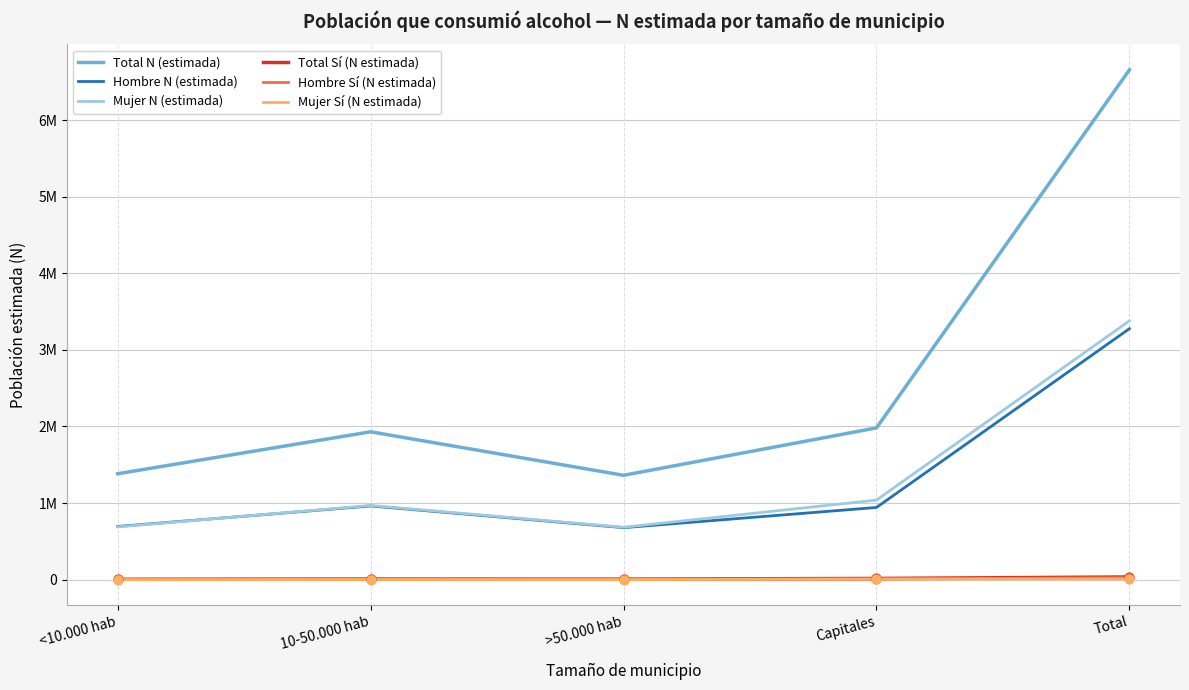

At how many categories does at least one series exceed 3225580?

1